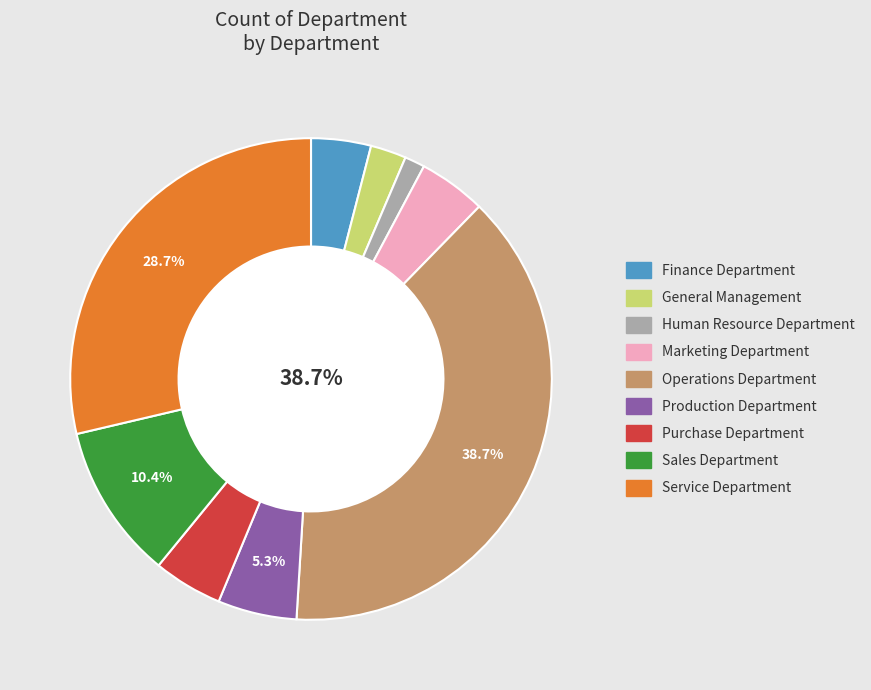

What is the largest slice in the pie chart?

Operations Department